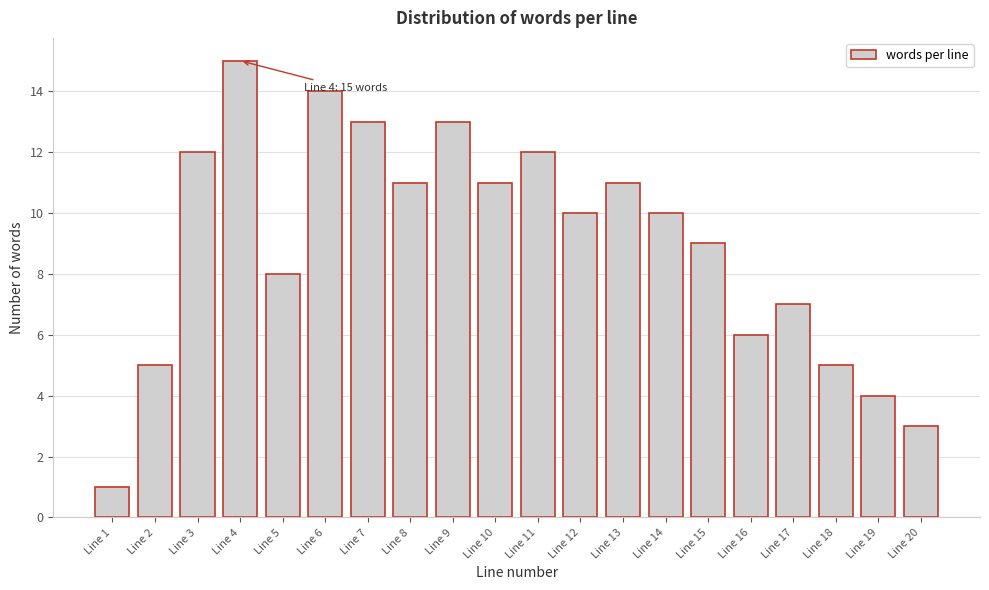

Reading right to left, transcribe all the data shown in this chart.

Line 20=3	Line 19=4	Line 18=5	Line 17=7	Line 16=6	Line 15=9	Line 14=10	Line 13=11	Line 12=10	Line 11=12	Line 10=11	Line 9=13	Line 8=11	Line 7=13	Line 6=14	Line 5=8	Line 4=15	Line 3=12	Line 2=5	Line 1=1